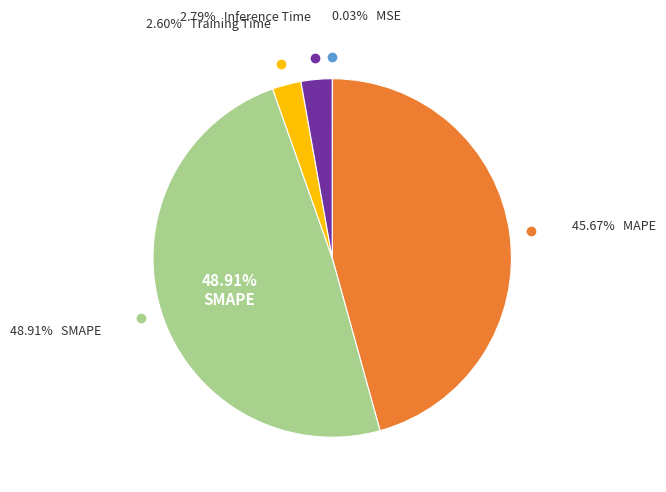

Is there a majority slice in this chart?

No